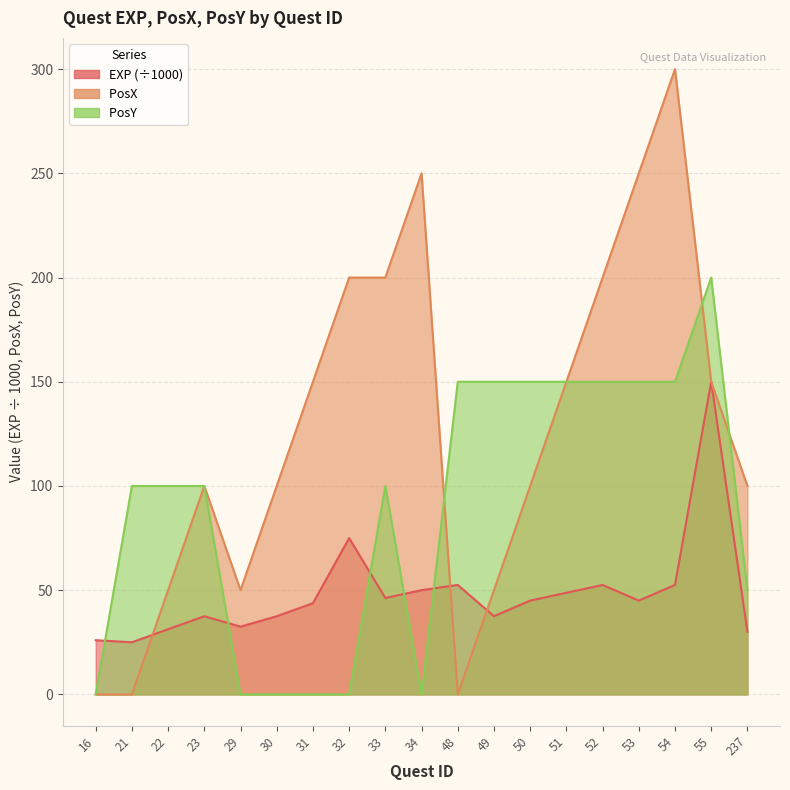

Between which two adjacent categories do PosX and EXP first intersect?

21 and 22